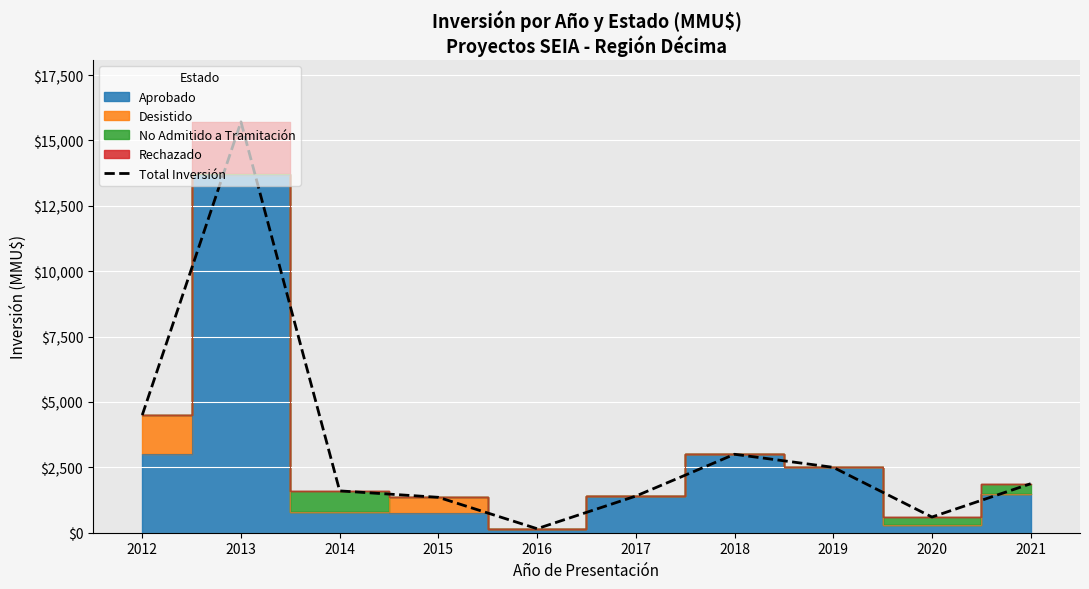

At which category does the chart reach its minimum across all series?

2016